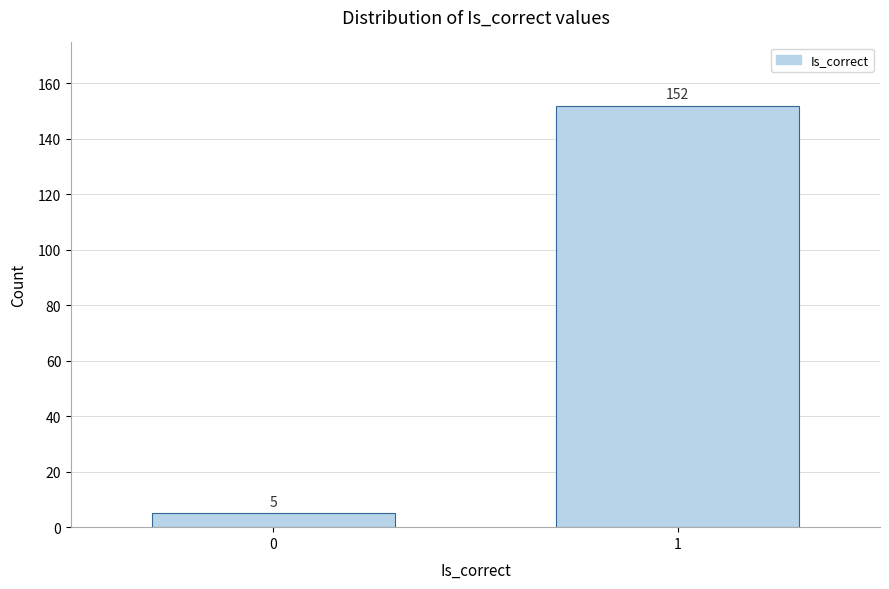

Reading left to right, list all the values displayed in this chart.

0=5	1=152